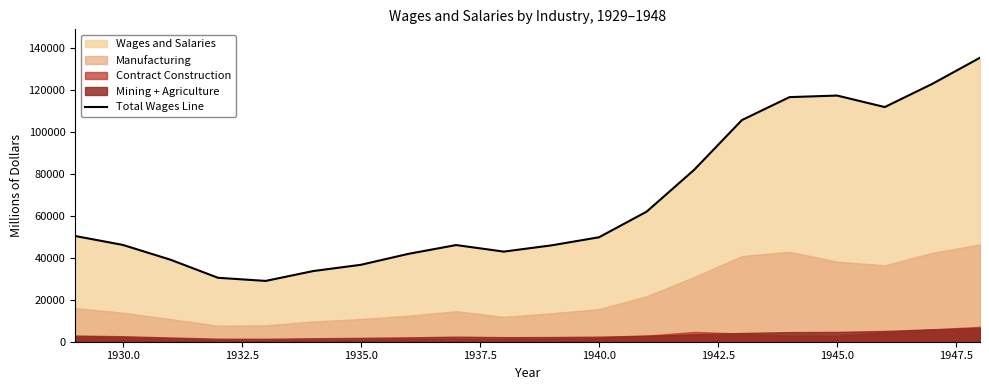

How many data points are less than 49860?

10